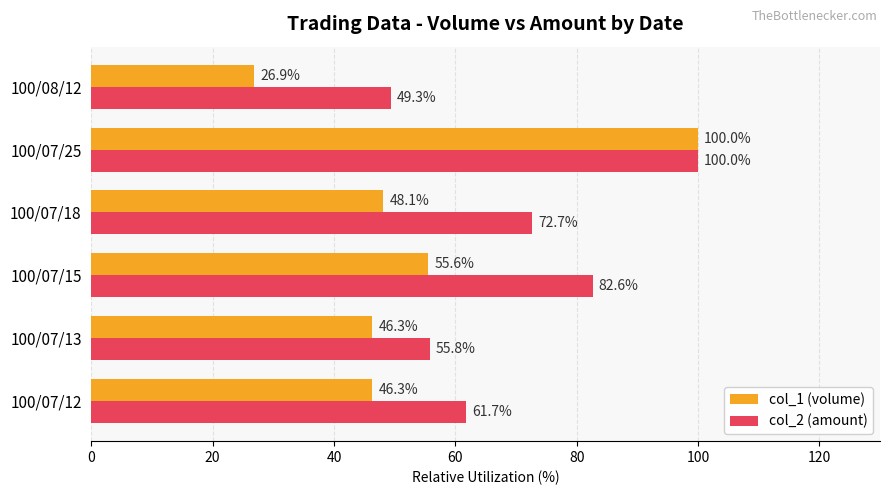

At which label is col_2 (amount) closest to 74?

100/07/18